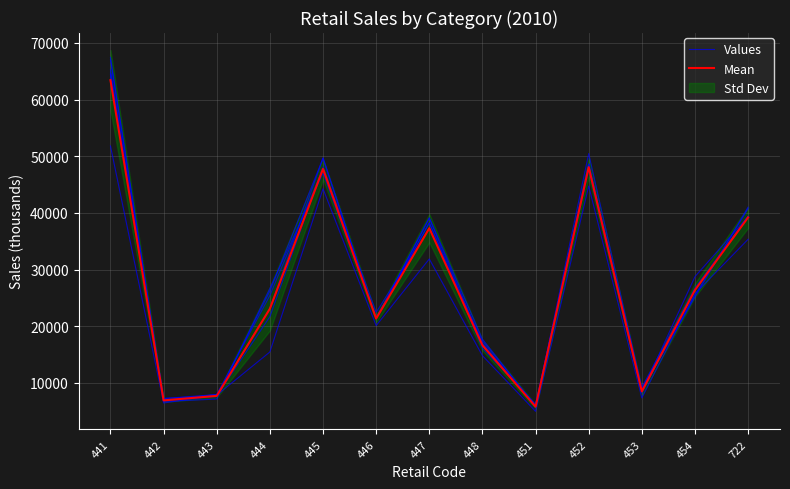

What value does the Mar. 2010 series have at 454?

28768